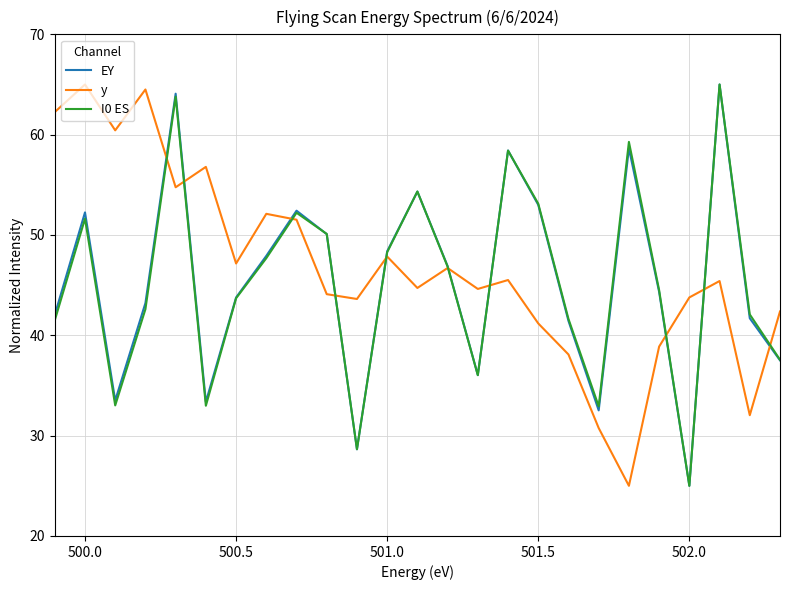

What is the greatest value displayed?

65.0